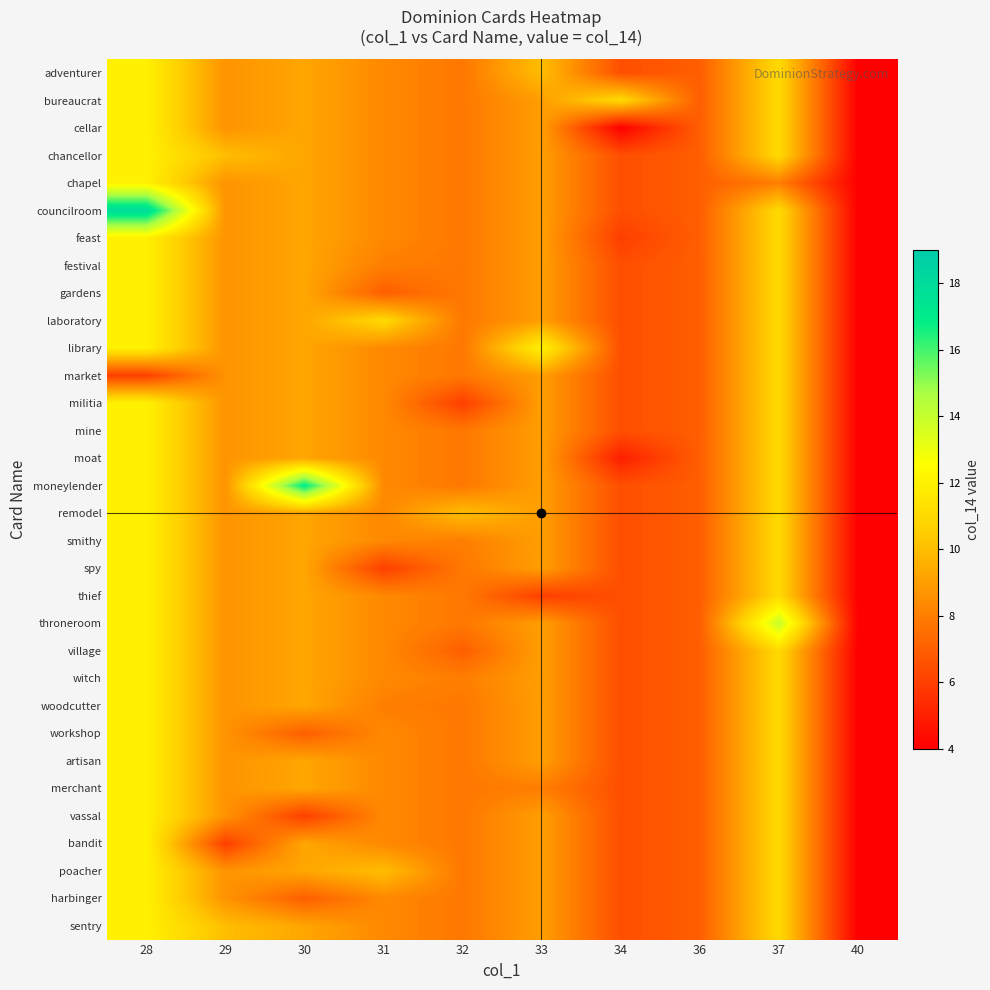

At how many categories does at least one series exceed 7?

8